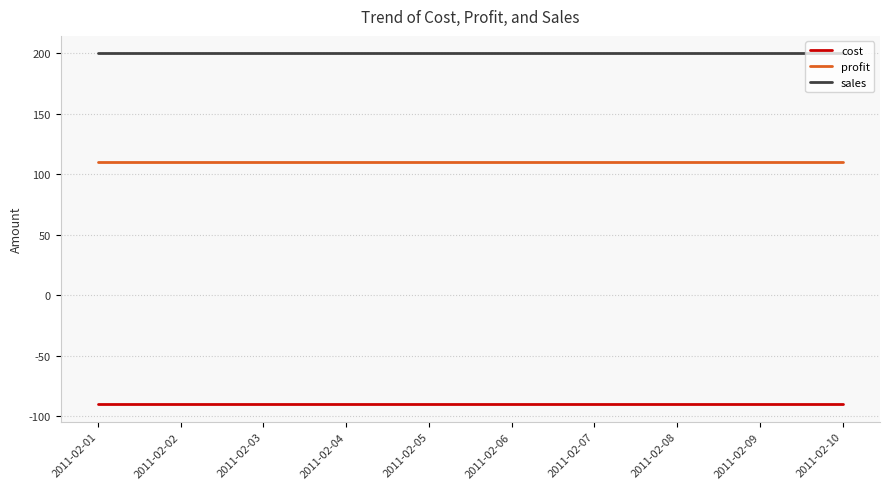

What is the minimum value for cost?

-90